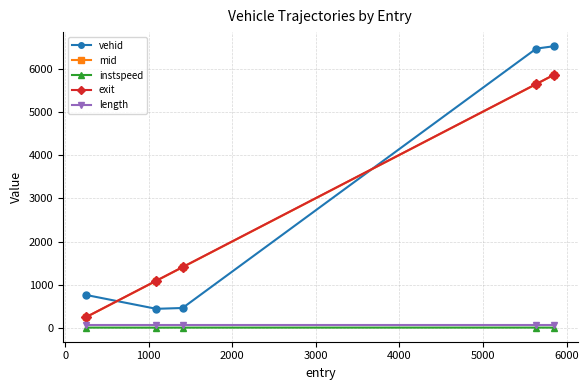

What is the minimum value for vehid?

447.0